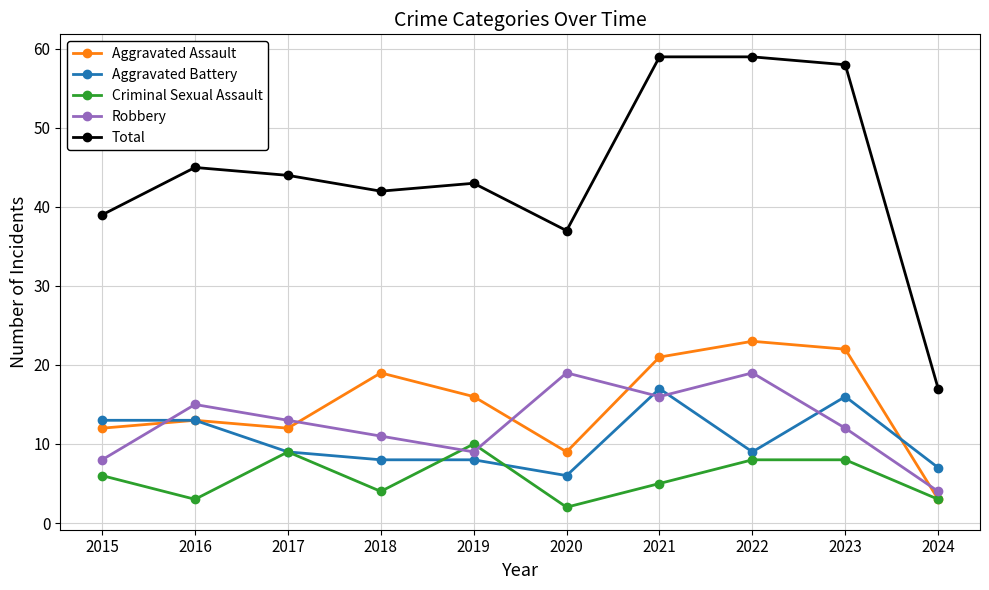

Reading left to right, what are all the values shown in this chart?

Aggravated Assault: 2015=12	2016=13	2017=12	2018=19	2019=16	2020=9	2021=21	2022=23	2023=22	2024=3
Aggravated Battery: 2015=13	2016=13	2017=9	2018=8	2019=8	2020=6	2021=17	2022=9	2023=16	2024=7
Criminal Sexual Assault: 2015=6	2016=3	2017=9	2018=4	2019=10	2020=2	2021=5	2022=8	2023=8	2024=3
Robbery: 2015=8	2016=15	2017=13	2018=11	2019=9	2020=19	2021=16	2022=19	2023=12	2024=4
Total: 2015=39	2016=45	2017=44	2018=42	2019=43	2020=37	2021=59	2022=59	2023=58	2024=17